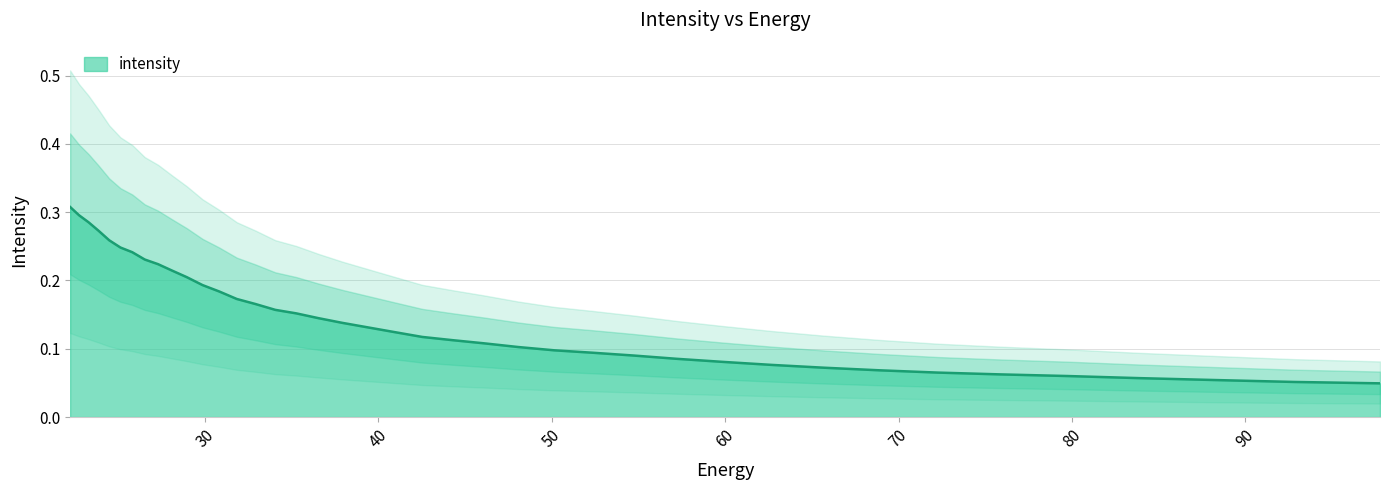

How many series are shown in this chart?

1